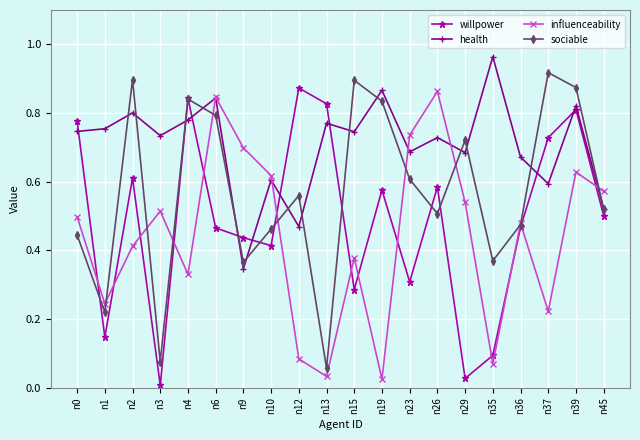

At which category does health reach its first local peak?

n2